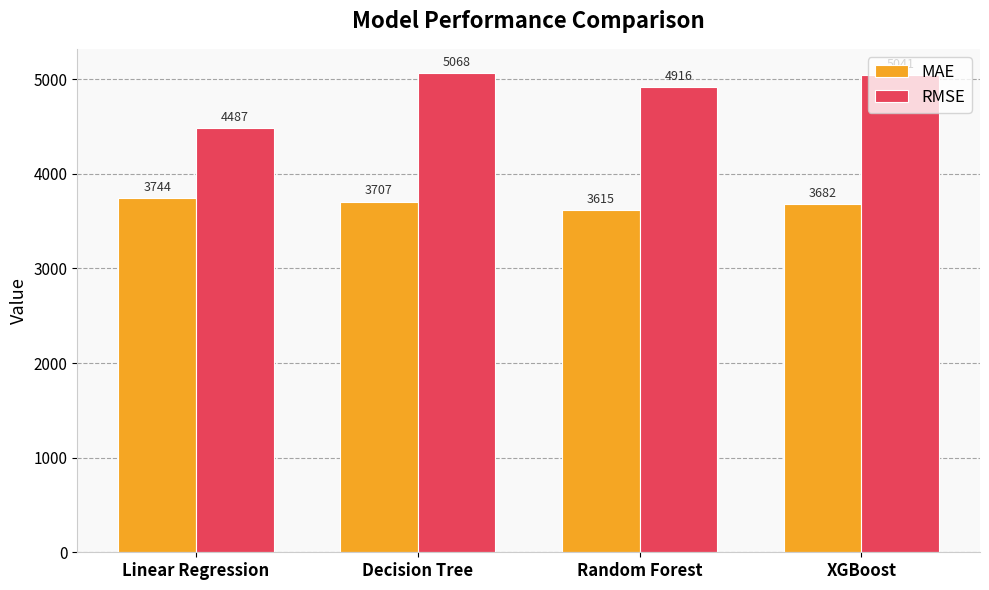

Which series has the largest range (max minus min)?

RMSE